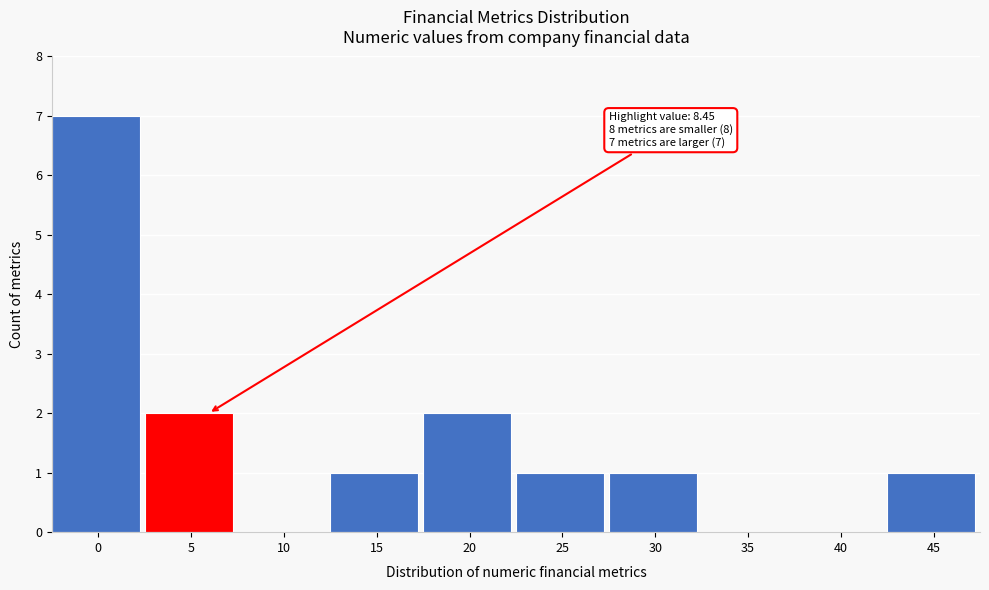

Reading right to left, list all the values displayed in this chart.

45=1	40=0	35=0	30=1	25=1	20=2	15=1	10=0	5=2	0=7